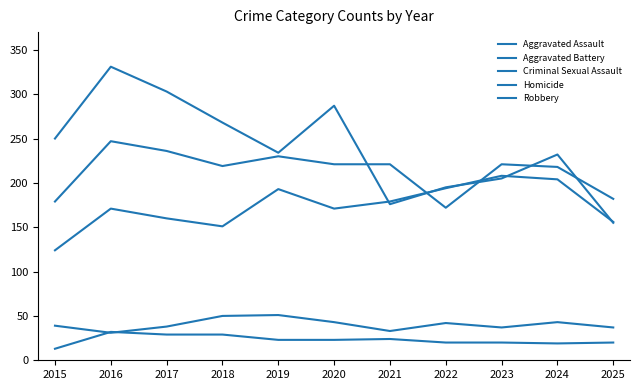

List the labels in order of Aggravated Assault value, largest first.

2023, 2024, 2022, 2019, 2021, 2016, 2020, 2017, 2025, 2018, 2015